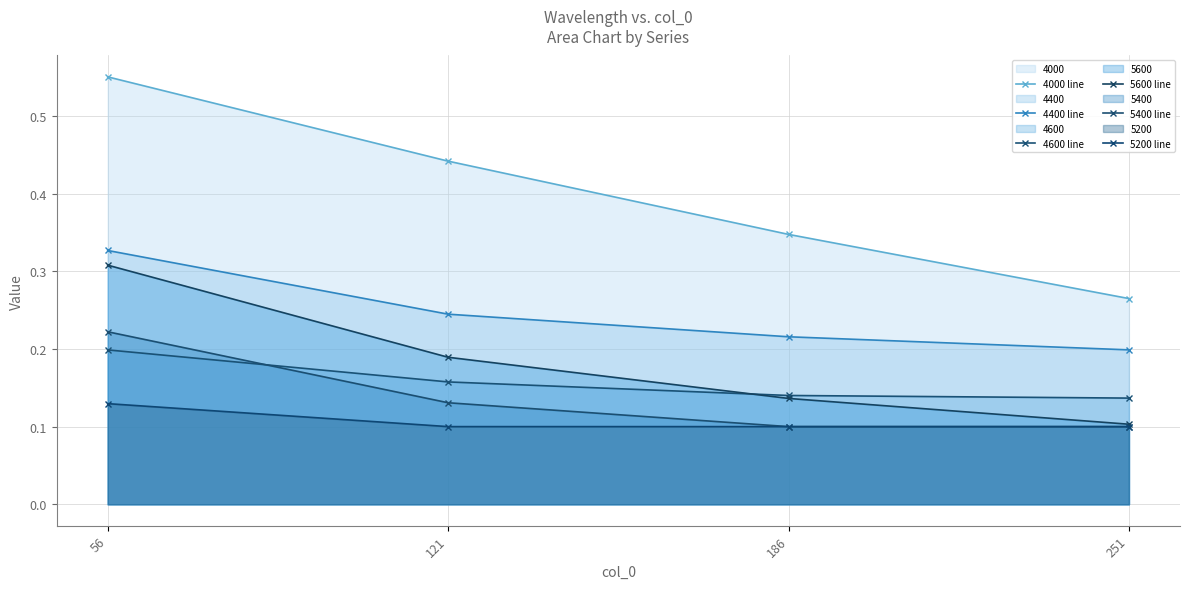

What are all the series names shown in the legend?

4000 line, 4400 line, 4600 line, 5600 line, 5400 line, 5200 line